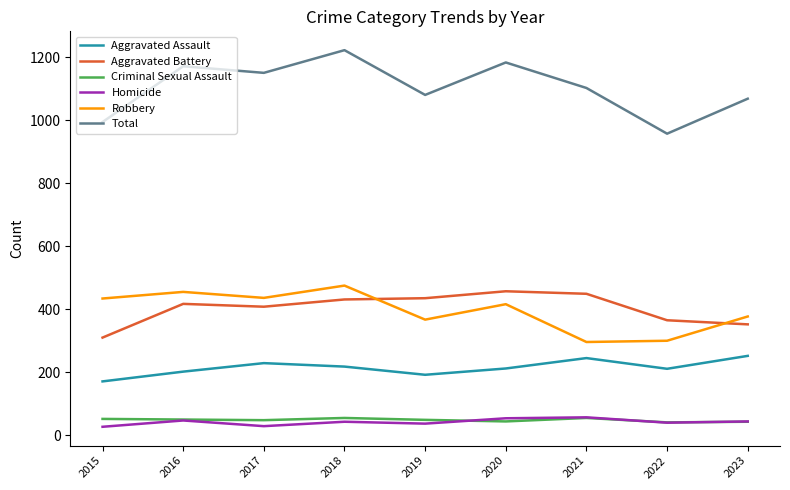

Which category has the lowest value in the Total series?

2022